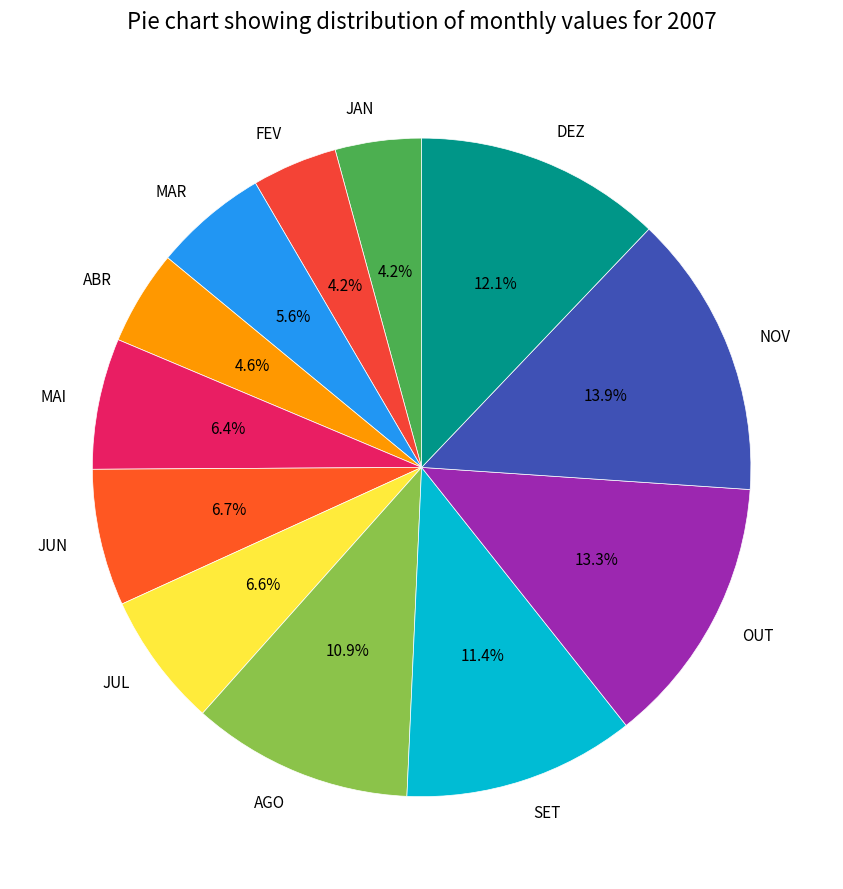

Between AGO and DEZ, which is larger?

DEZ